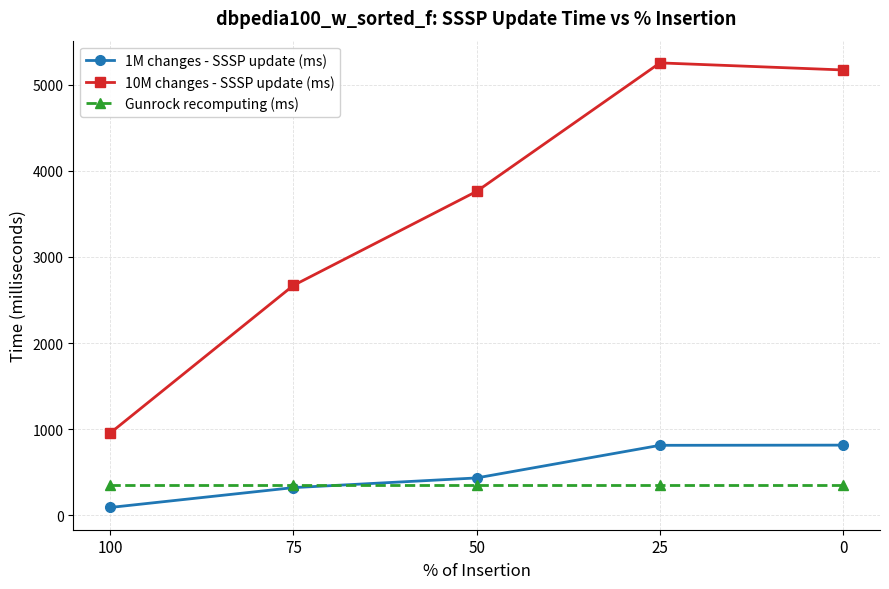

What is the smallest value displayed?

90.6